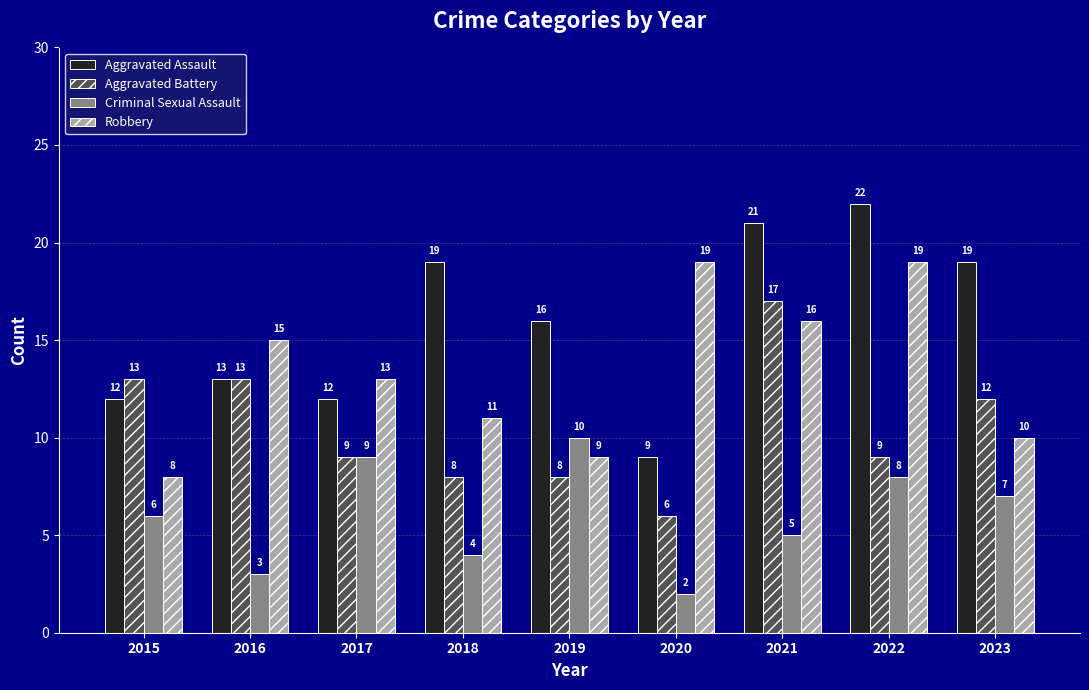

What is the value of the Aggravated Battery bar at the 1st from the left?

13